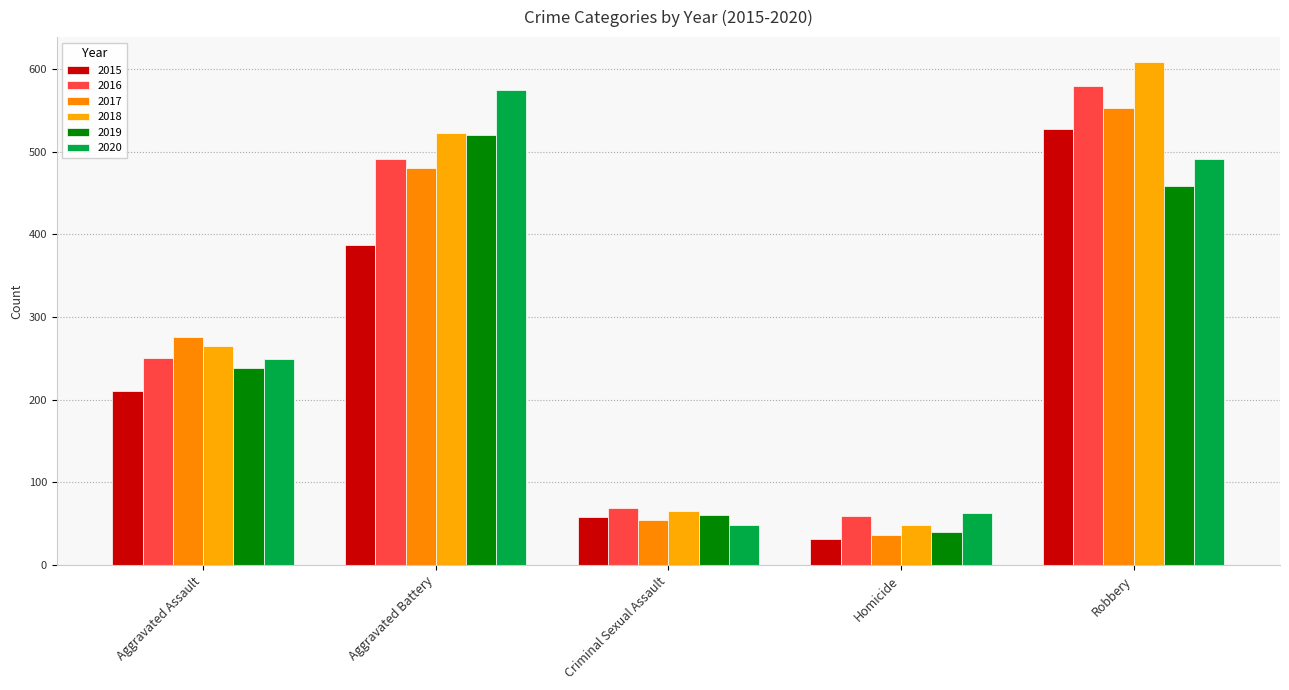

Count the number of data series in this chart.

6